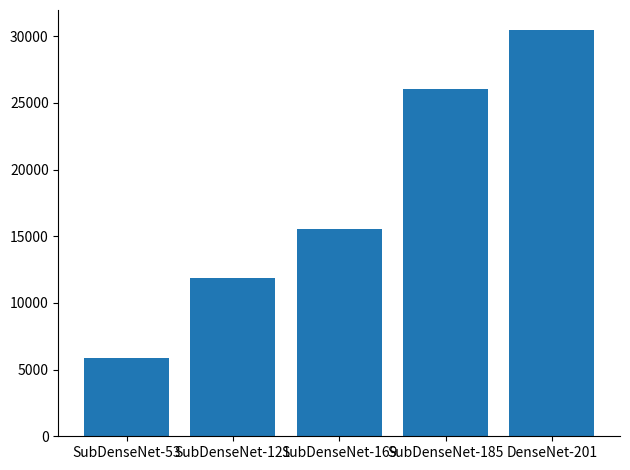

Reading left to right, transcribe all the data shown in this chart.

5834	11853	15564	26039	30442